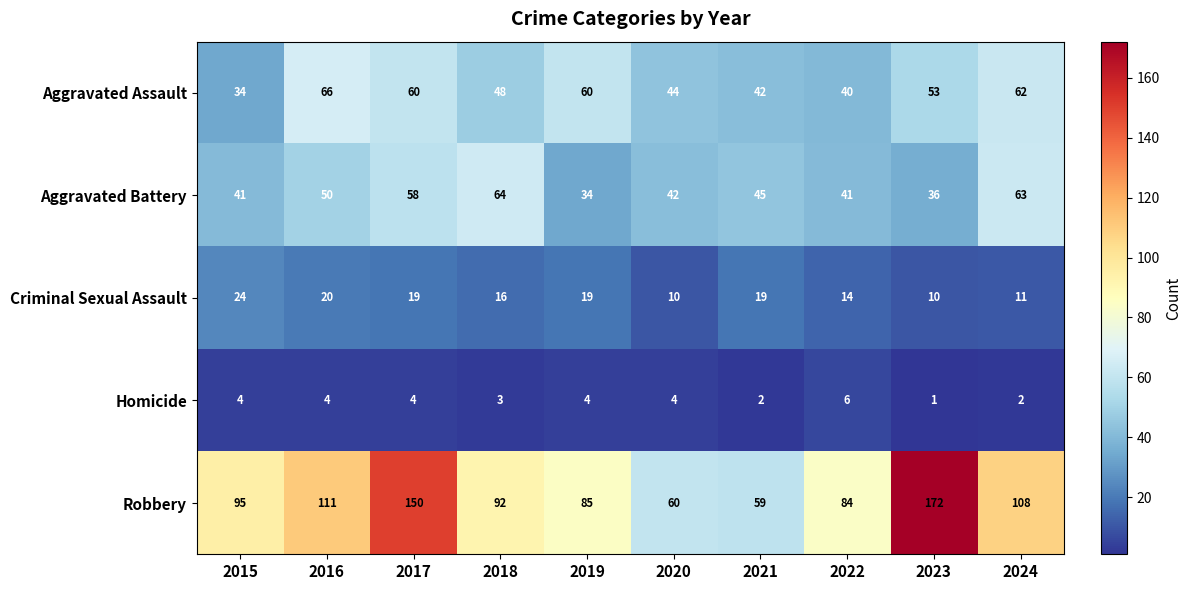

How many data points in Aggravated Battery are less than 45?

5